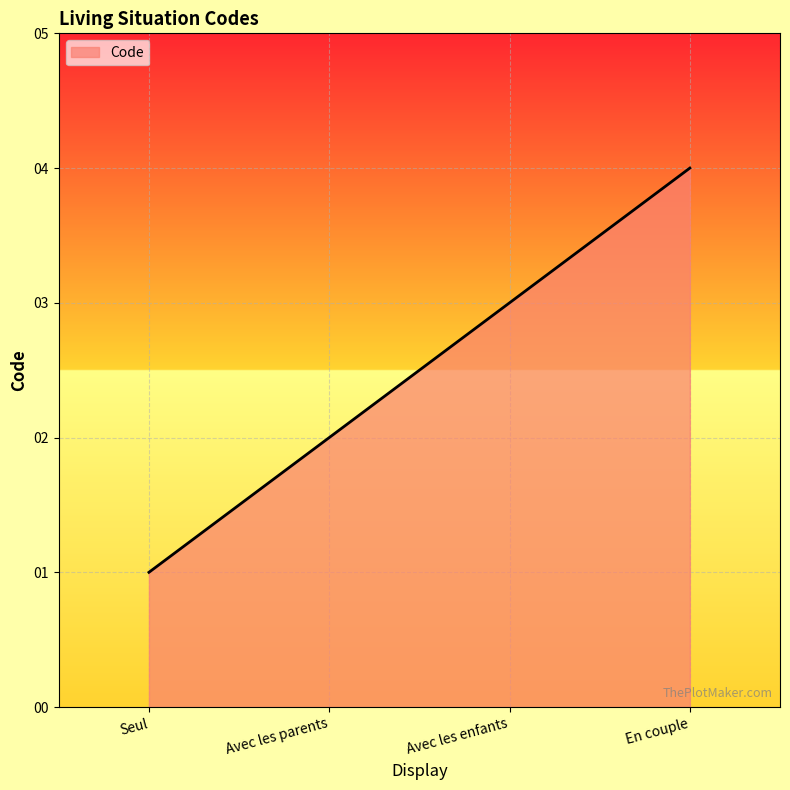

List the labels in order of value, largest first.

En couple, Avec les enfants, Avec les parents, Seul